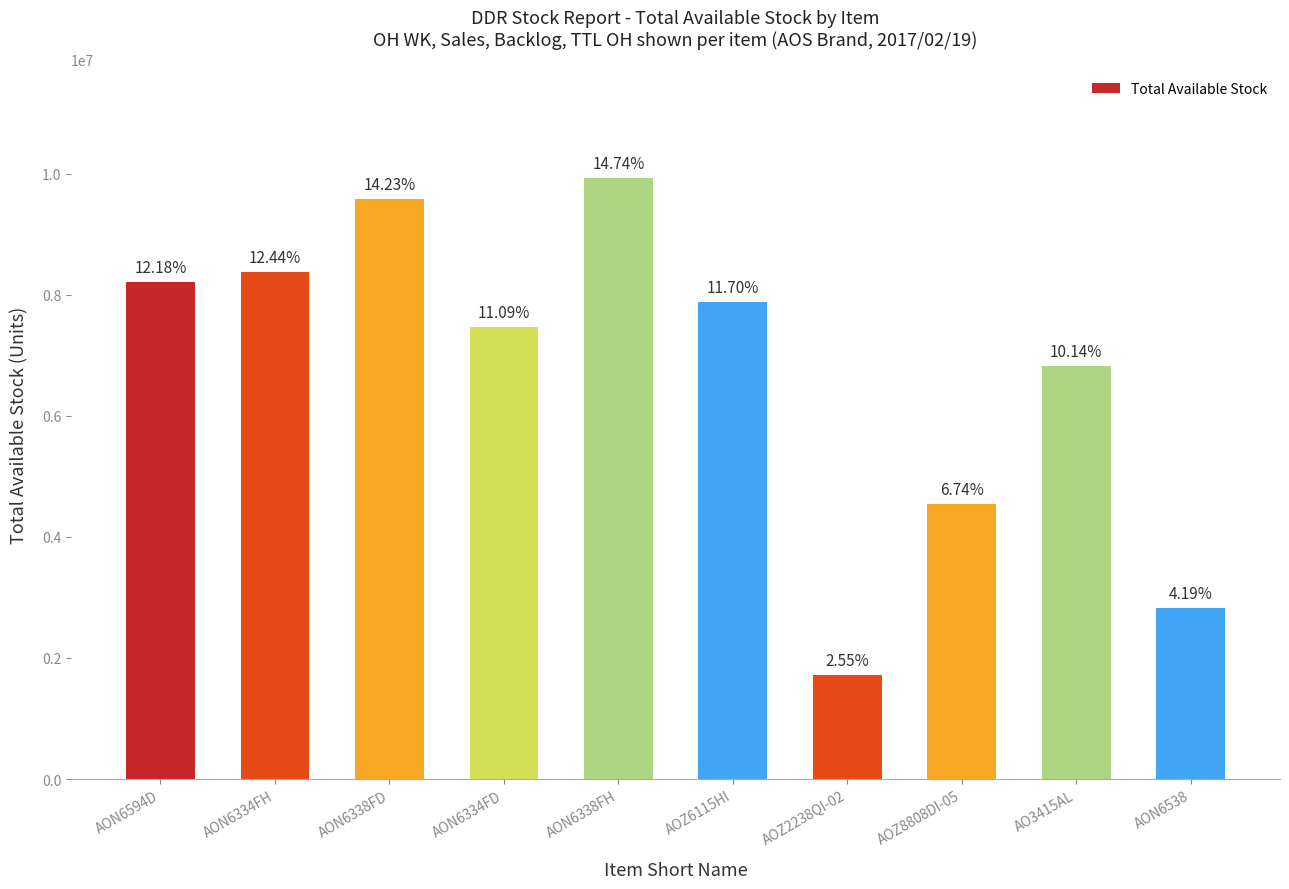

Reading right to left, what are all the values shown in this chart?

2823000	6831000	4539000	1716000	7887000	9933555	7473000	9591000	8385000	8211000